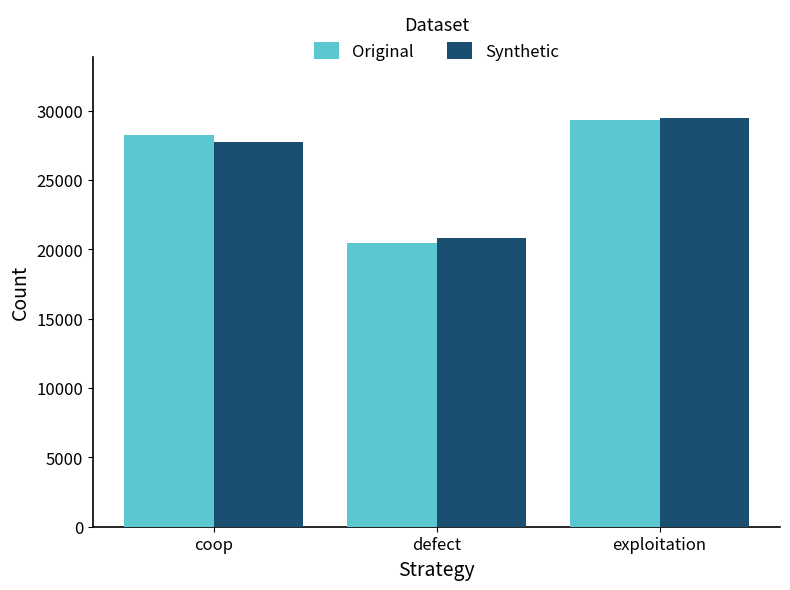

List the labels in order of Original value, smallest first.

defect, coop, exploitation